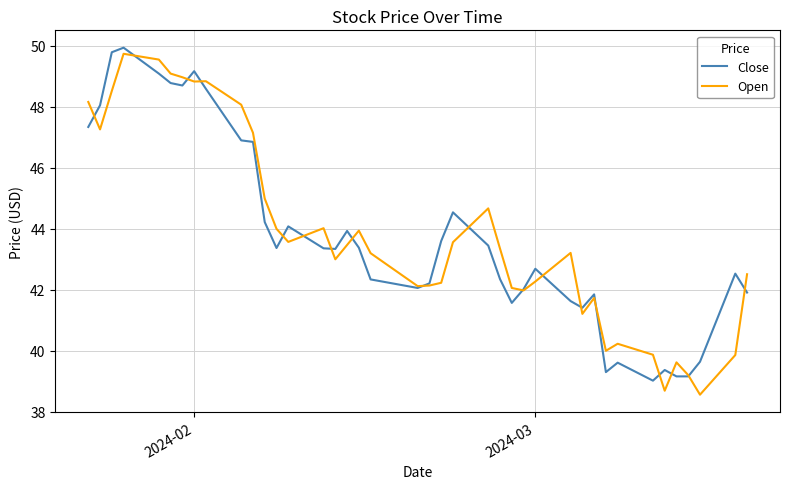

Which series has the largest range (max minus min)?

Open